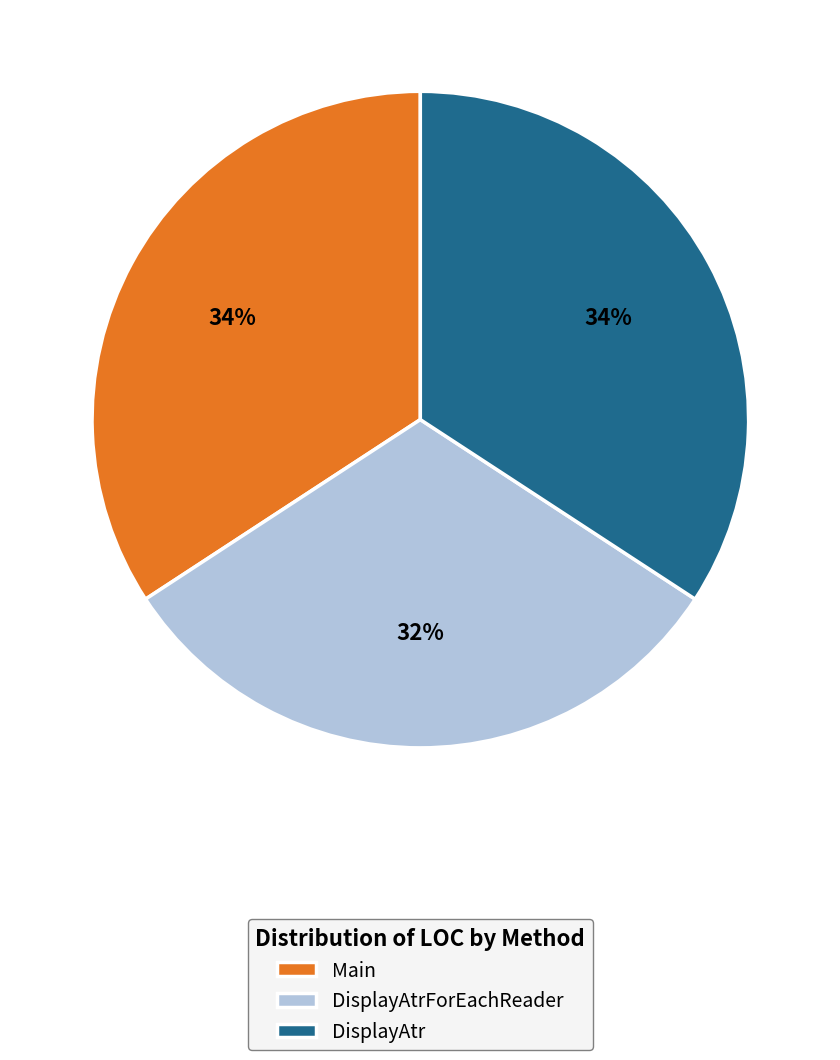

What is the ratio of the value at DisplayAtr to the value at DisplayAtrForEachReader?

1.1